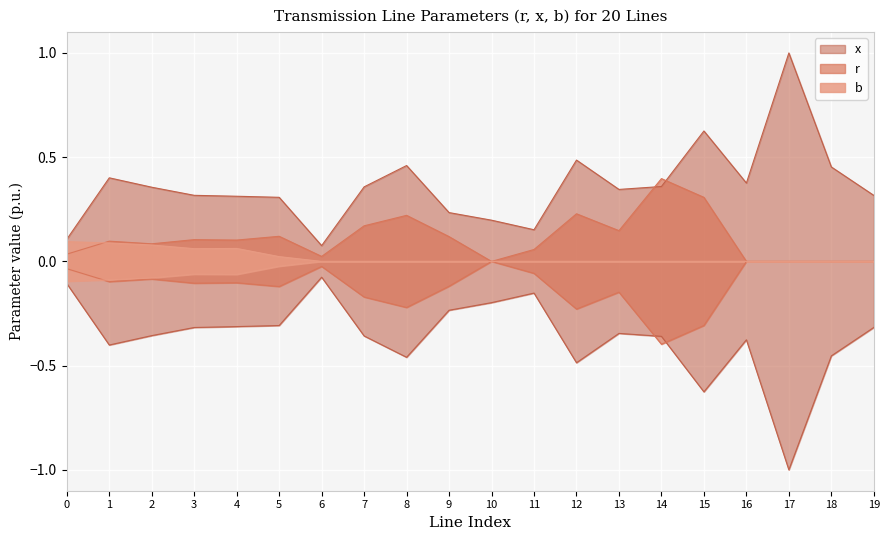

Rank the series by their maximum value, from lowest to highest.

b, r, x